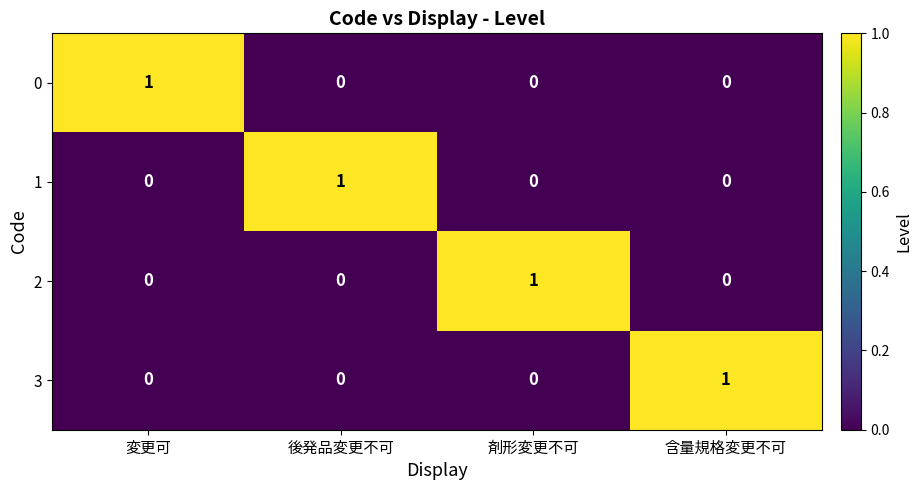

At how many categories does at least one series exceed 0?

4